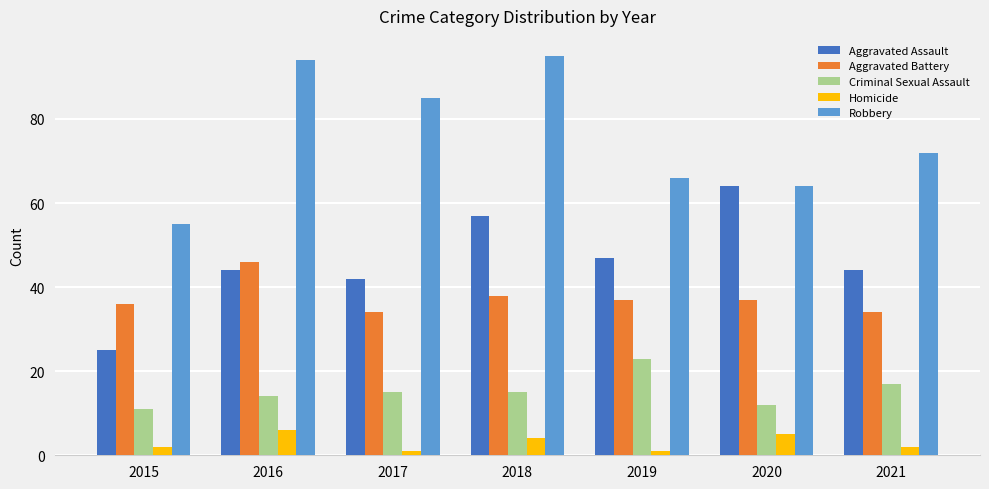

What is the greatest value displayed?

95